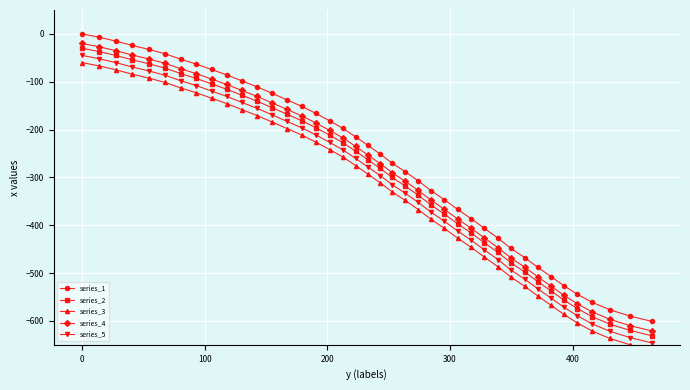

True or false: series_4 and series_1 intersect in this chart.

False